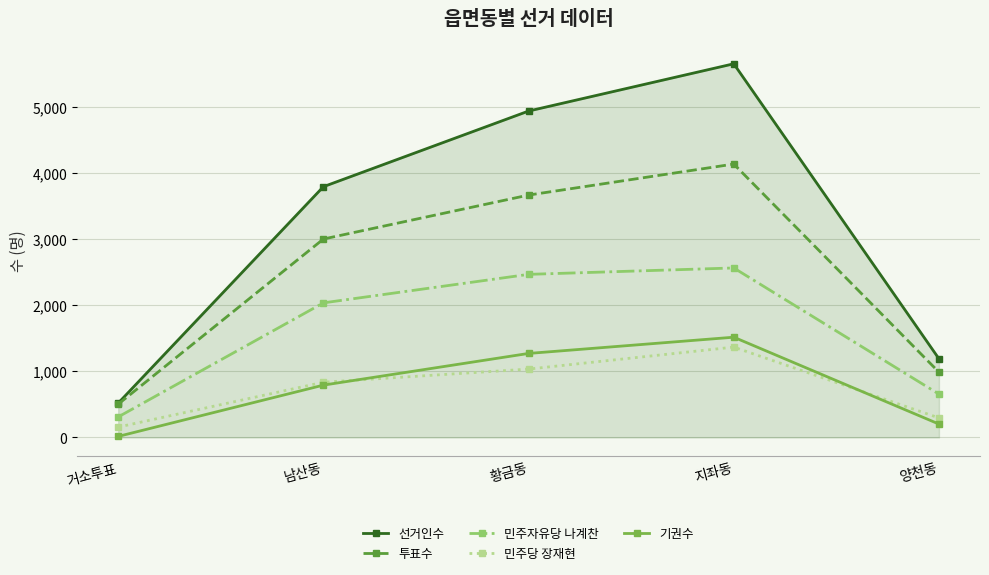

Rank the series by their maximum value, from highest to lowest.

선거인수, 투표수, 민주자유당 나계찬, 기권수, 민주당 장재현